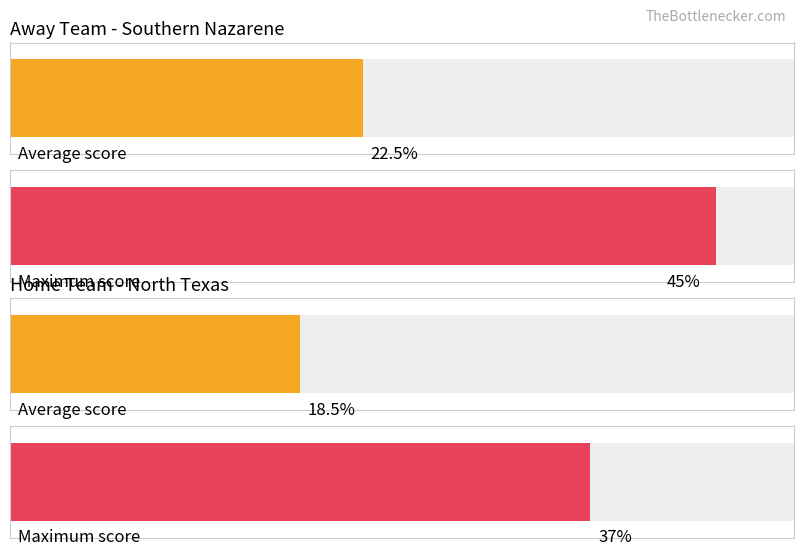

Is the value of Home at 17:00 greater than the value of Away at 19:00?

No